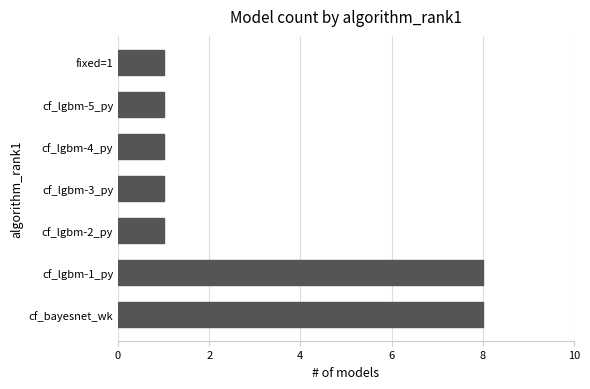

Is it true that the value at fixed=1 is 1?

True